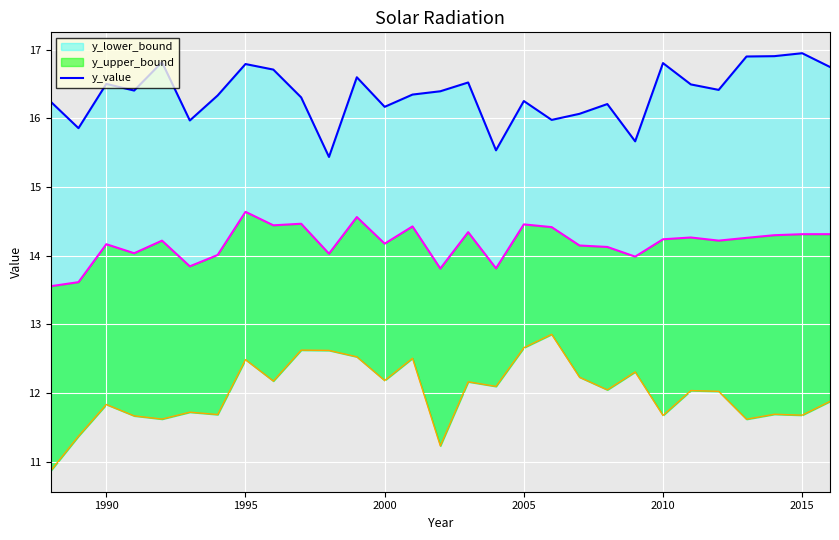

What is the maximum value shown in the chart?

16.9